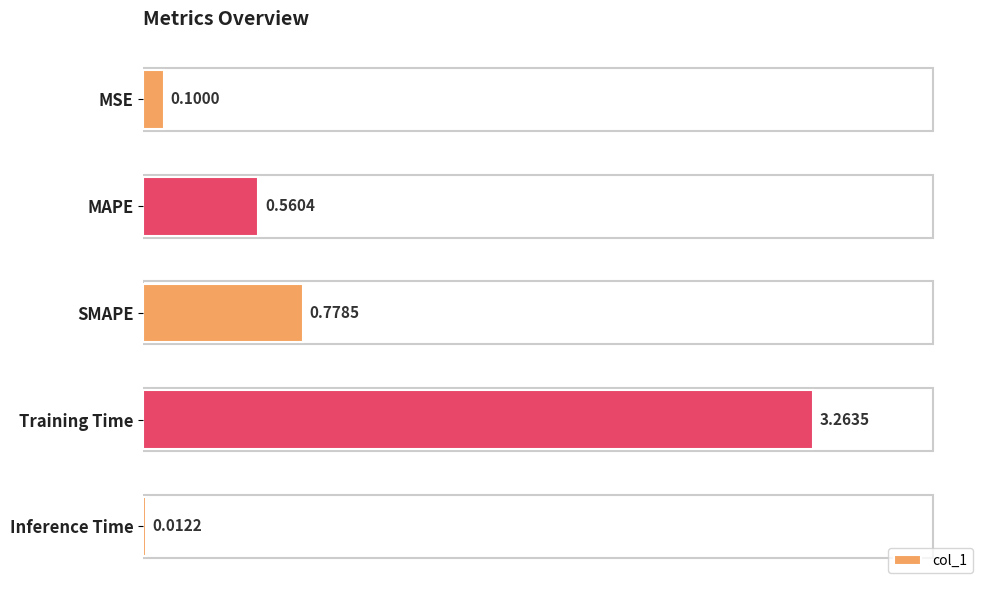

At which category does the chart reach its peak across all series?

Training Time